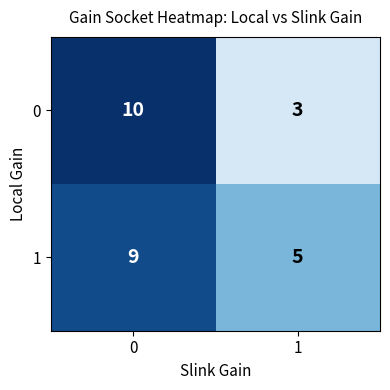

What is the difference between the 0 values at 0 and 1?

7